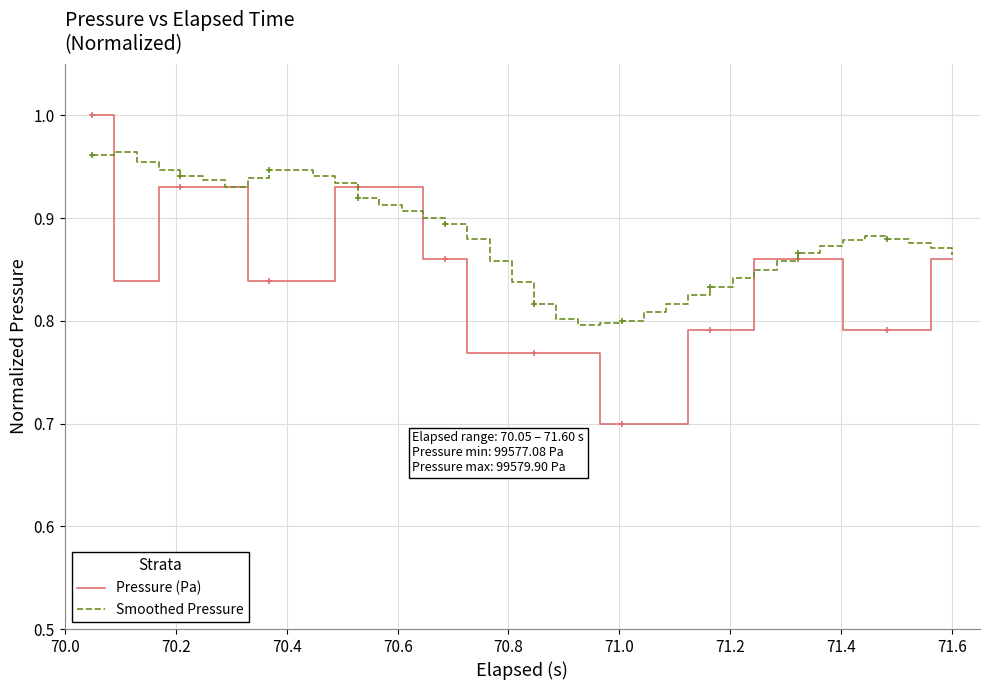

What is the minimum value for Smoothed Pressure?

0.8